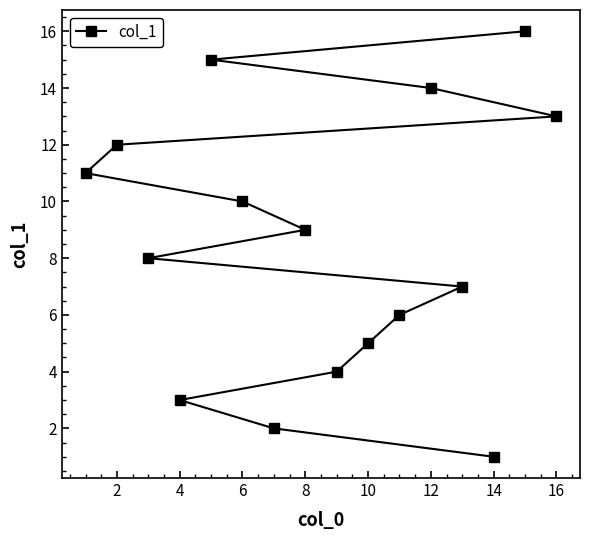

Does the chart have visible grid lines?

No